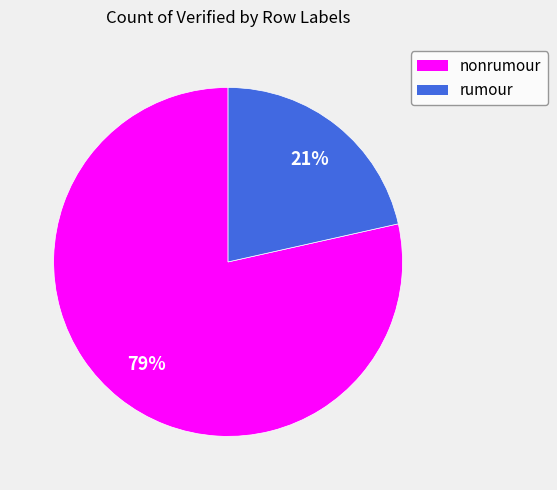

What percentage is the nonrumour slice, to the nearest percent?

79%